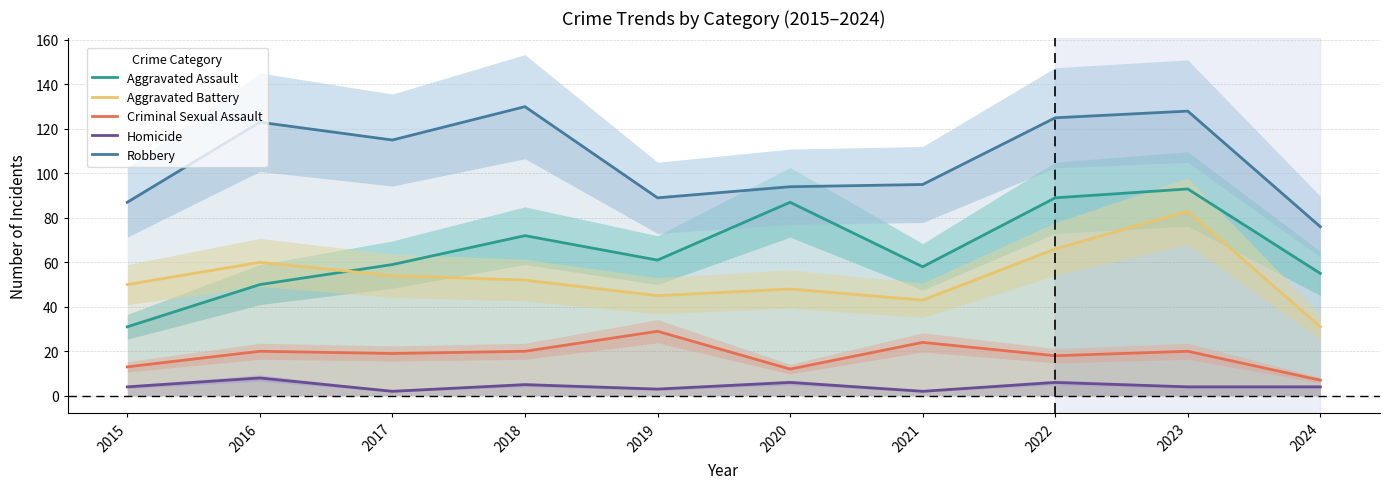

Where is the first local minimum for Aggravated Assault?

2019